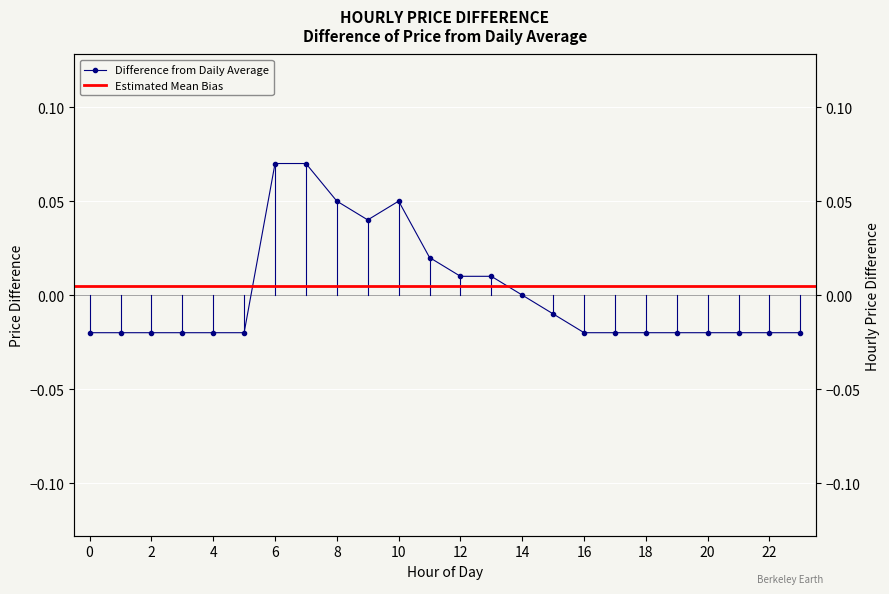

True or false: the data shows 0.0 at 10.

False